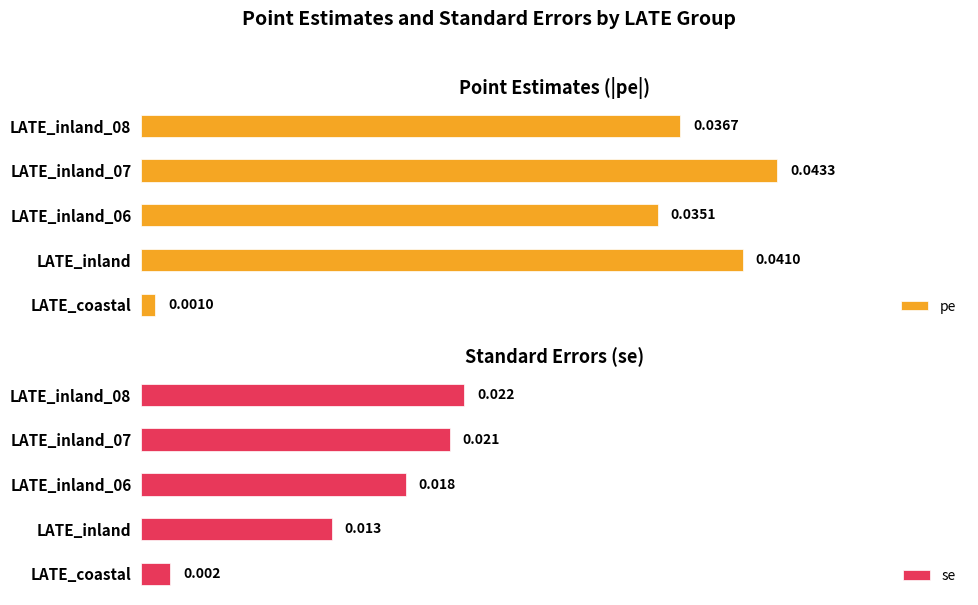

What is the sum of all se values?

0.1